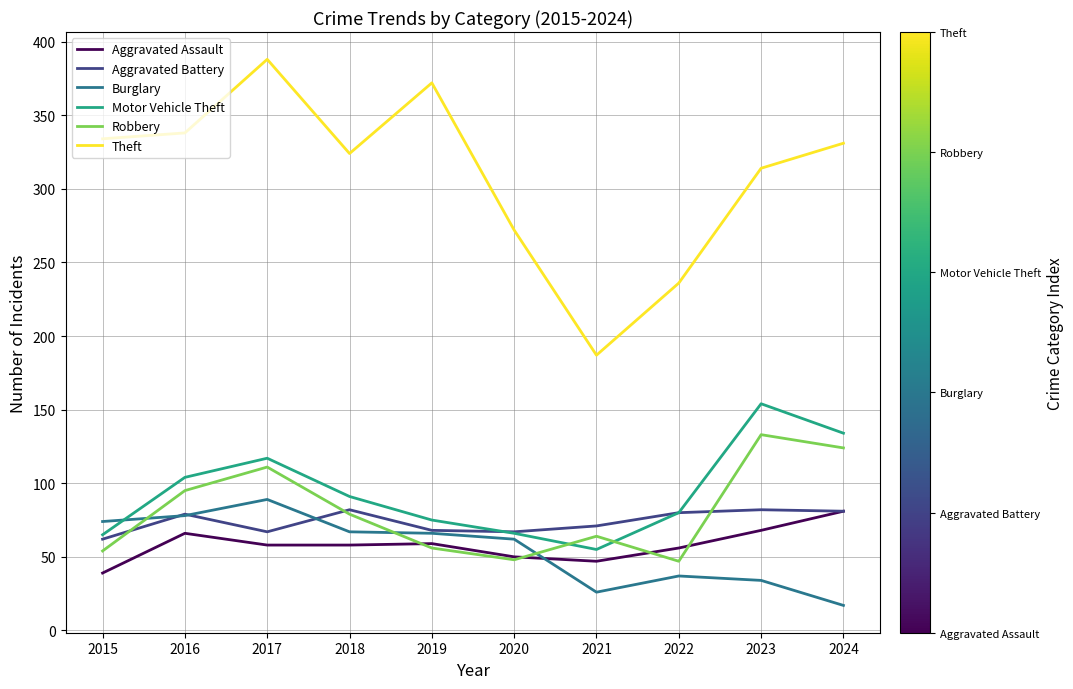

Does the chart have visible grid lines?

Yes